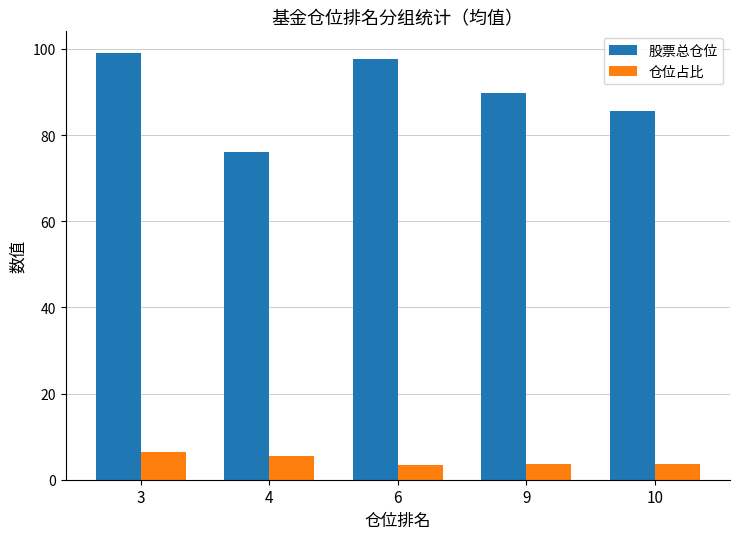

Where does the 股票总仓位 series first go above 89?

3